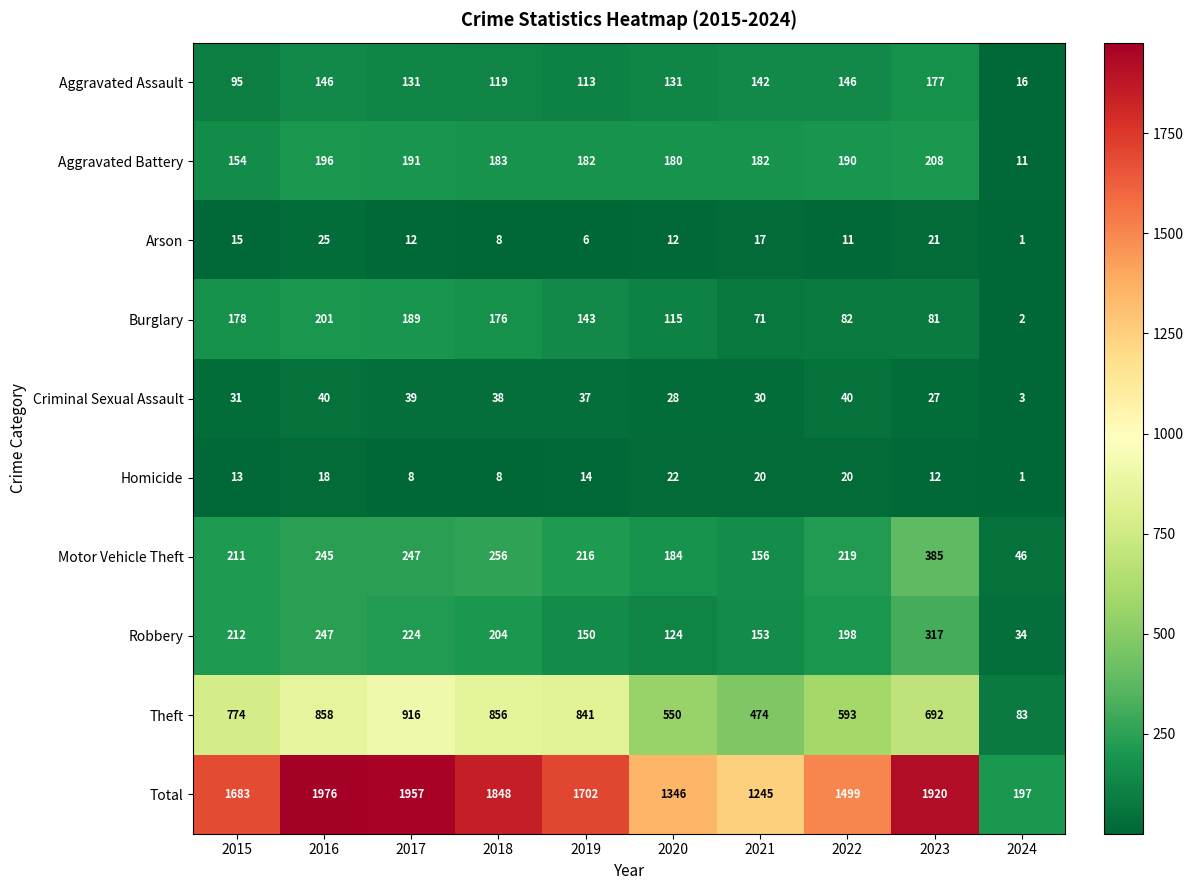

Count the number of data series in this chart.

10